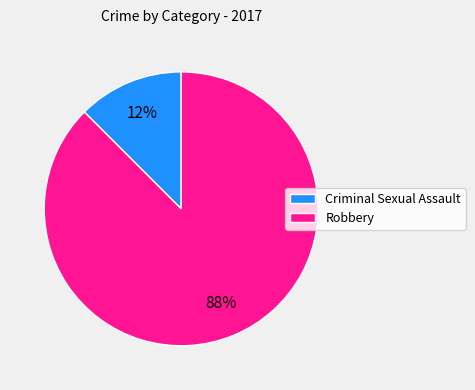

Rank the categories by value from highest to lowest.

Robbery, Criminal Sexual Assault